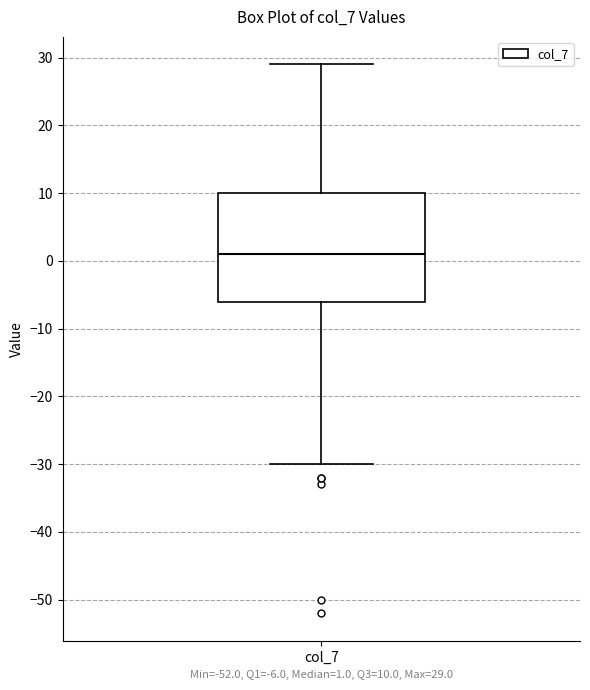

Transcribe this box plot: give where the median line is, the range the box spans, and where the two whiskers end, as read against the y-axis. The values are not printed on the chart, so give them approximately, as read against the axis.

median 1, box -6 to 10, whiskers -30 to 29